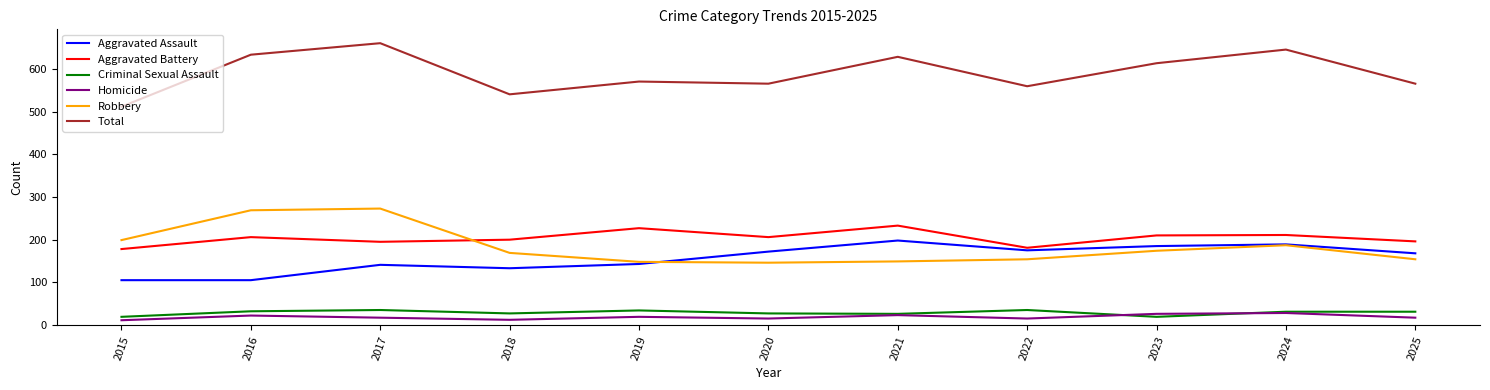

Which series has the largest total across all categories?

Total